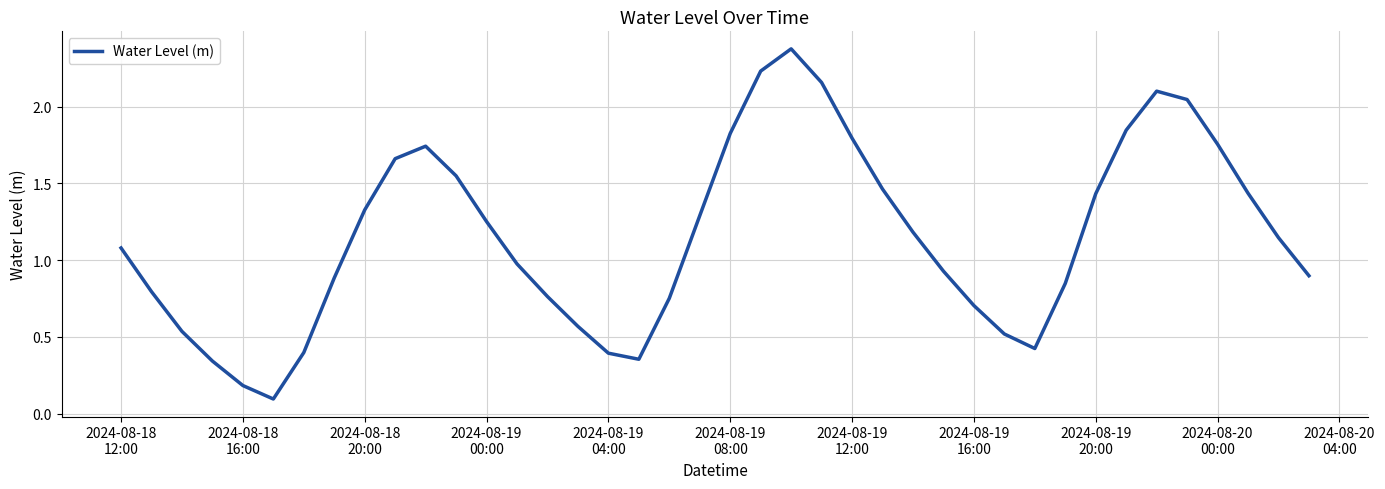

What is the maximum value shown in the chart?

2.4